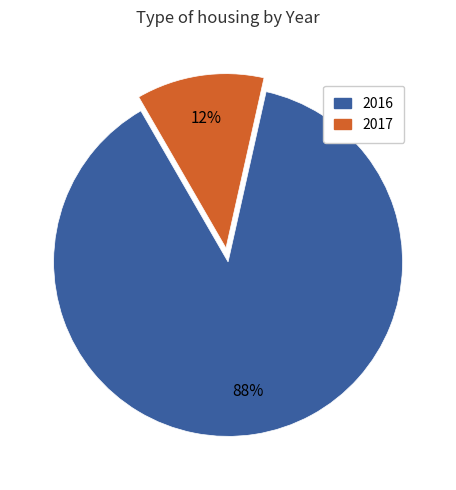

Which slice is the smallest?

2017